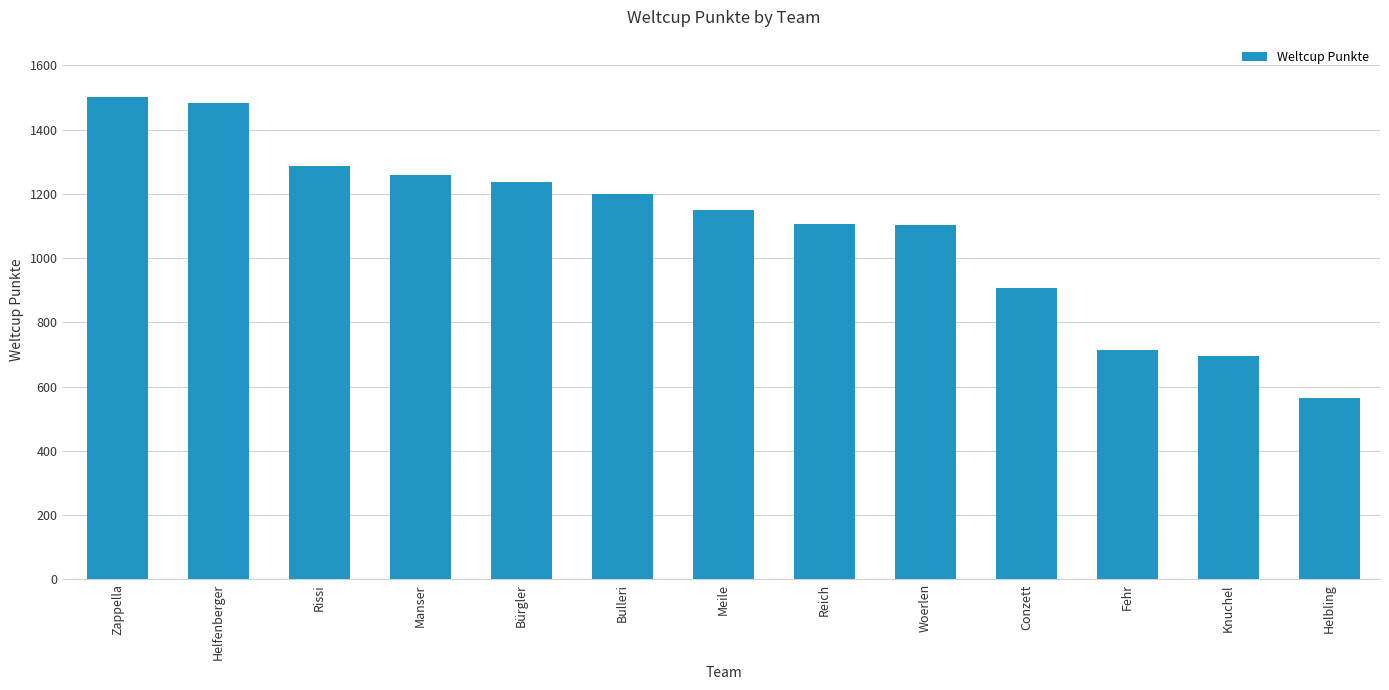

What is the smallest value displayed?

565